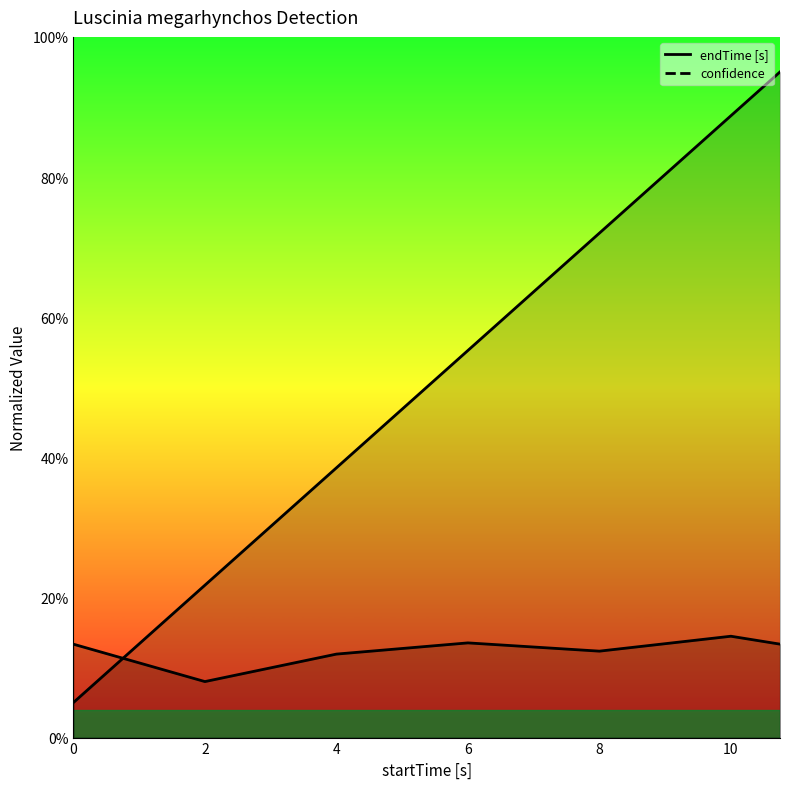

Which category has the highest value in the endTime [s] series?

10.74671